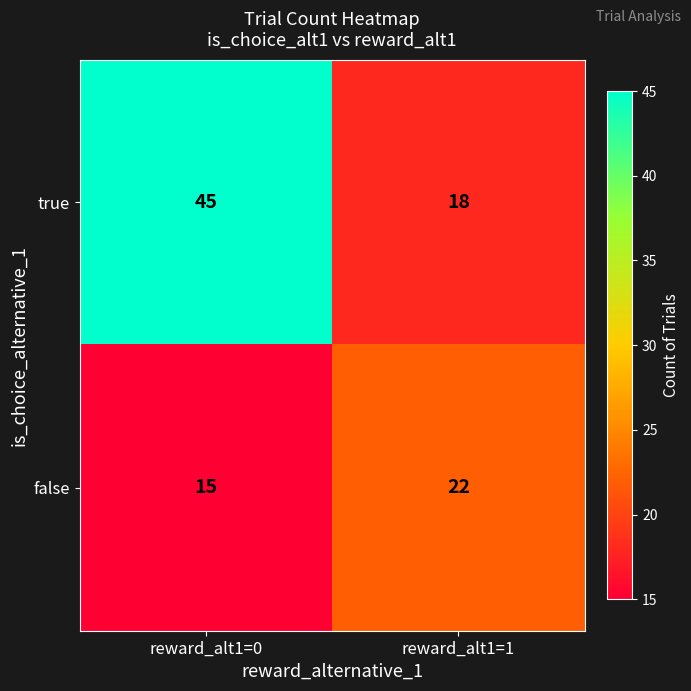

At which label is true closest to 31?

reward_alt1=1